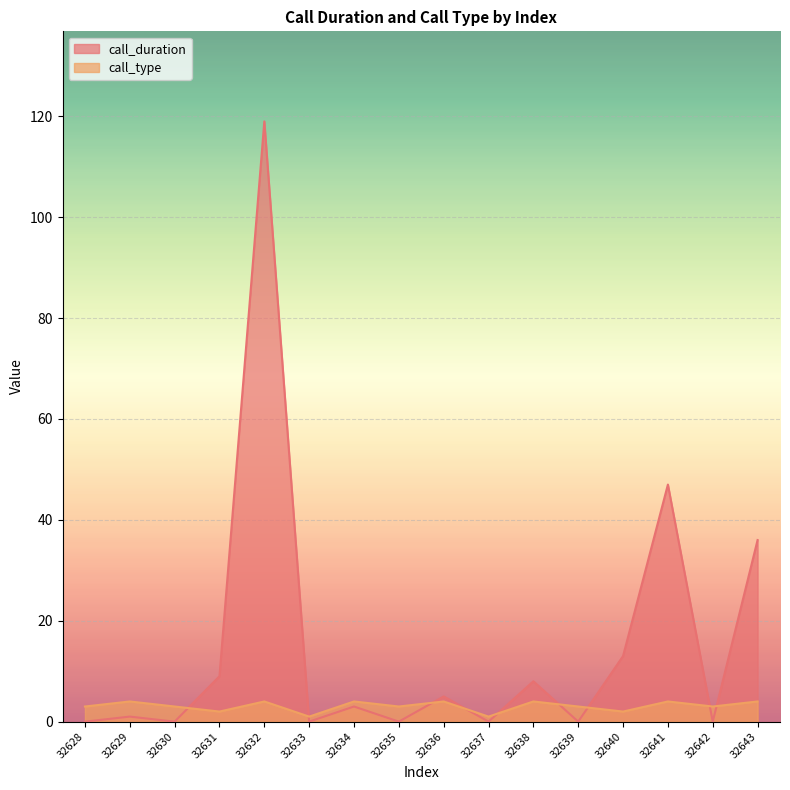

Reading right to left, transcribe all the data shown in this chart.

call_duration: 36	0	47	13	0	8	0	5	0	3	0	119	9	0	1	0
call_type: 4	3	4	2	3	4	1	4	3	4	1	4	2	3	4	3